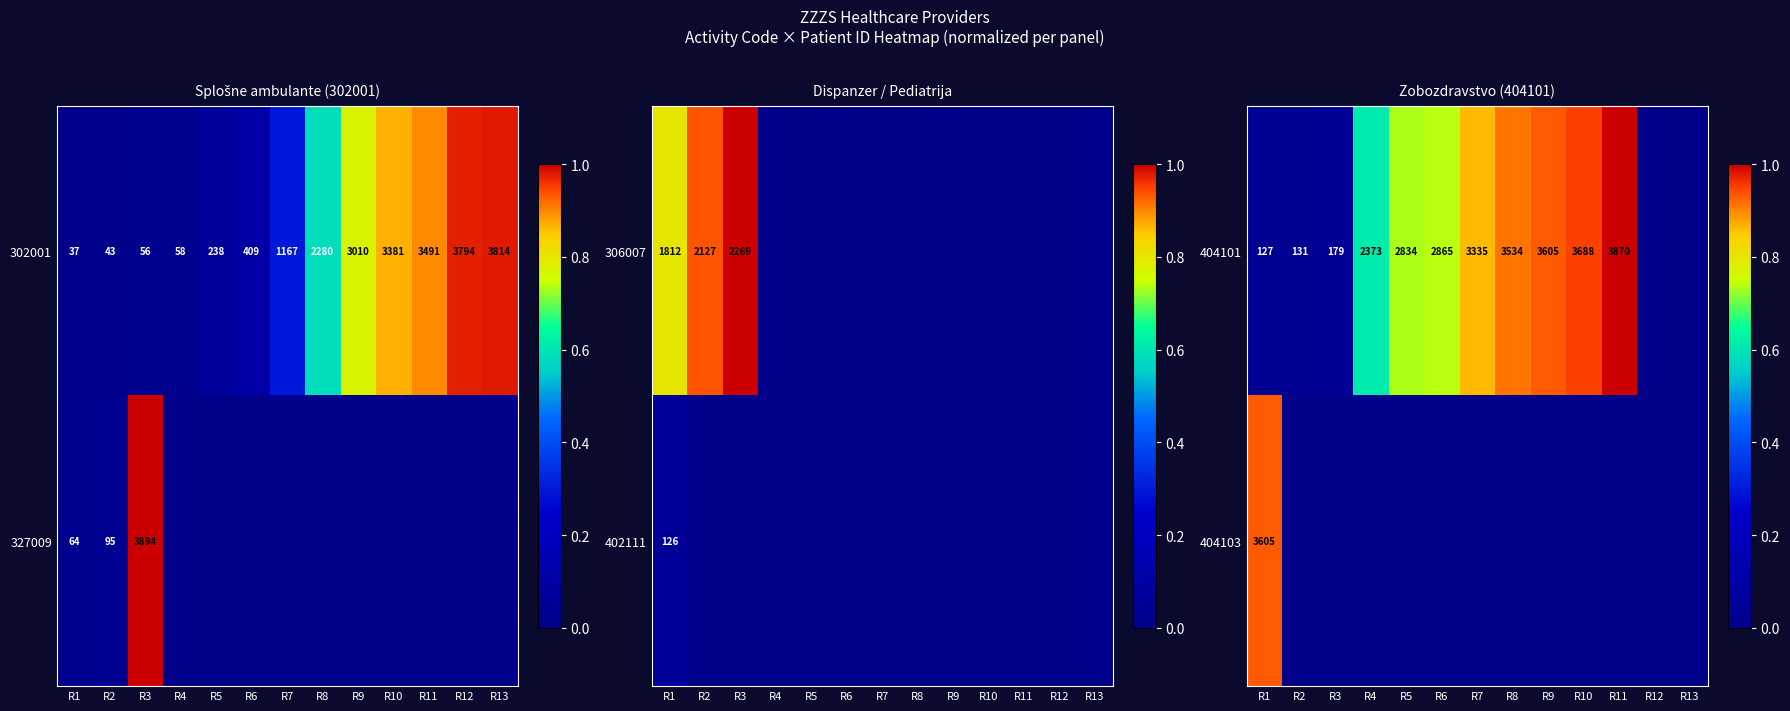

The value of 404101 at R7 is 5688. True or false?

False